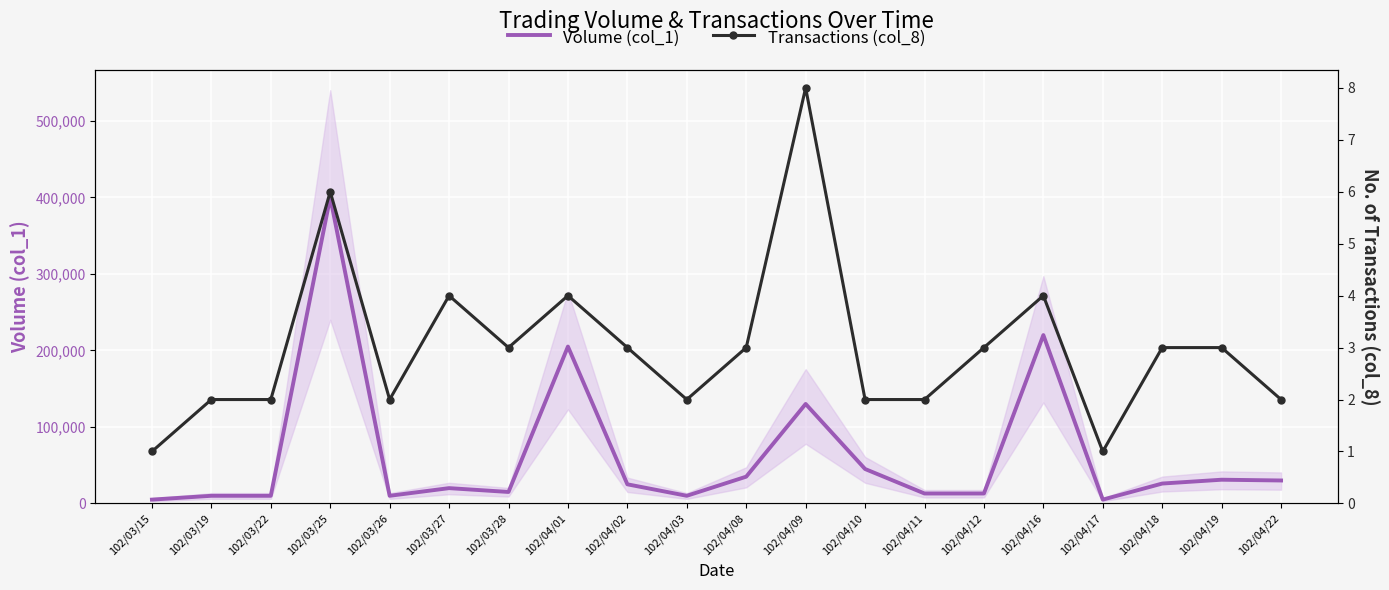

How many data points does each series have?

20